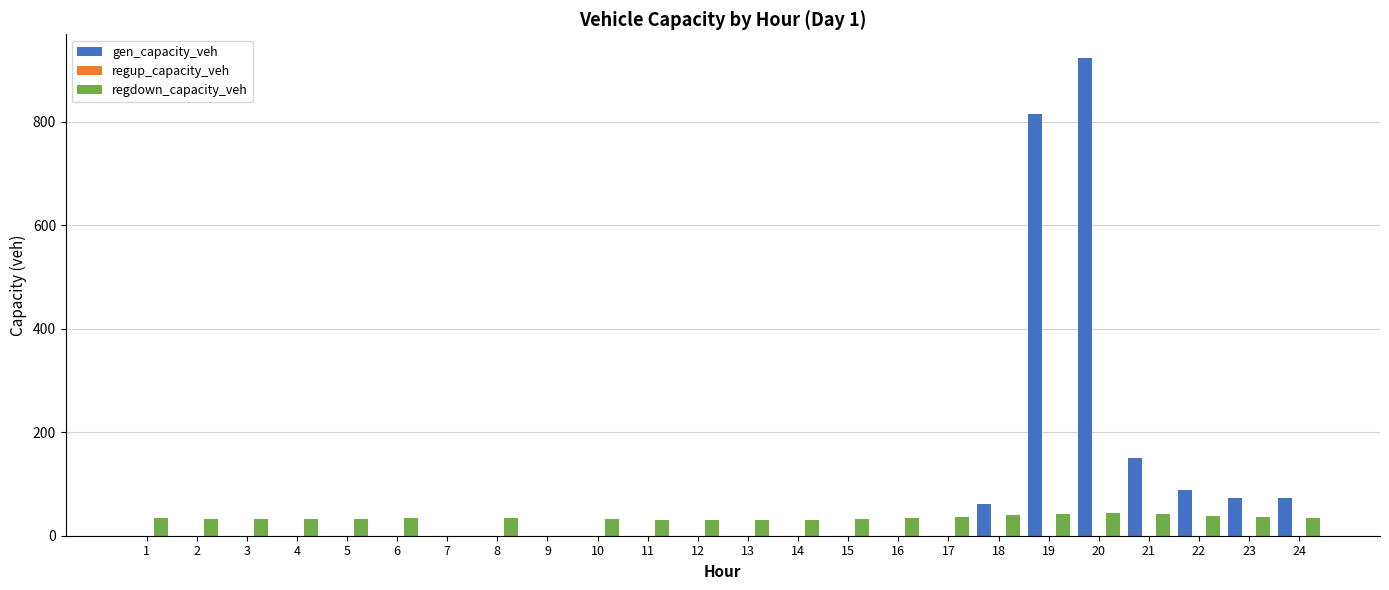

Are the bars horizontal?

No